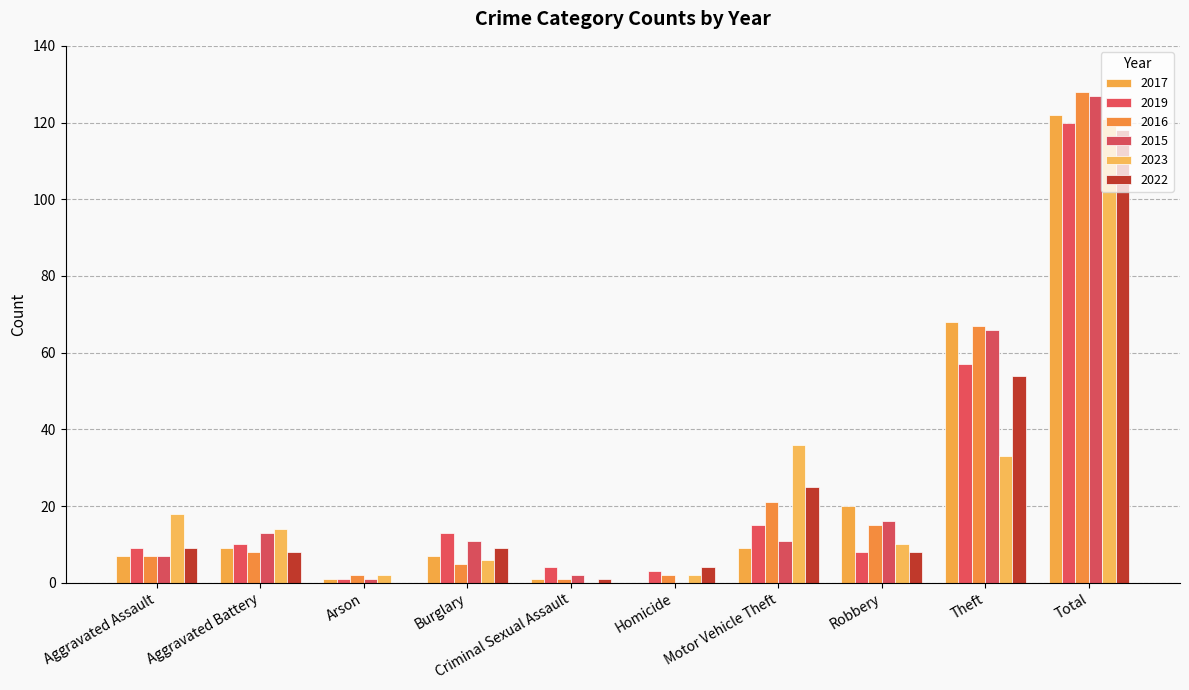

What is the value of the 2016 bar at the 8th from the left?

15